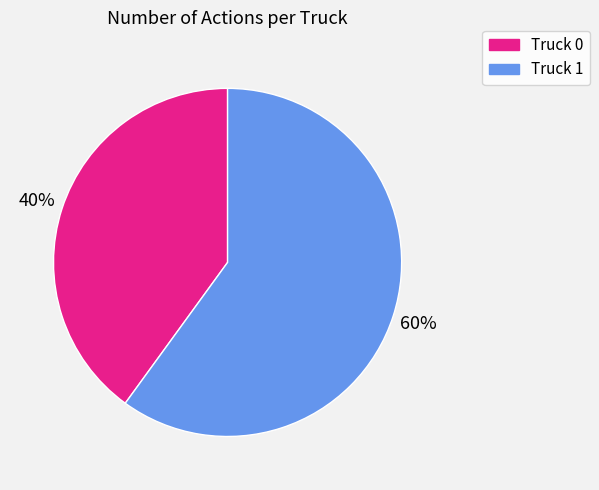

To the nearest percent, what is the difference between the largest and smallest slice percentages?

20%